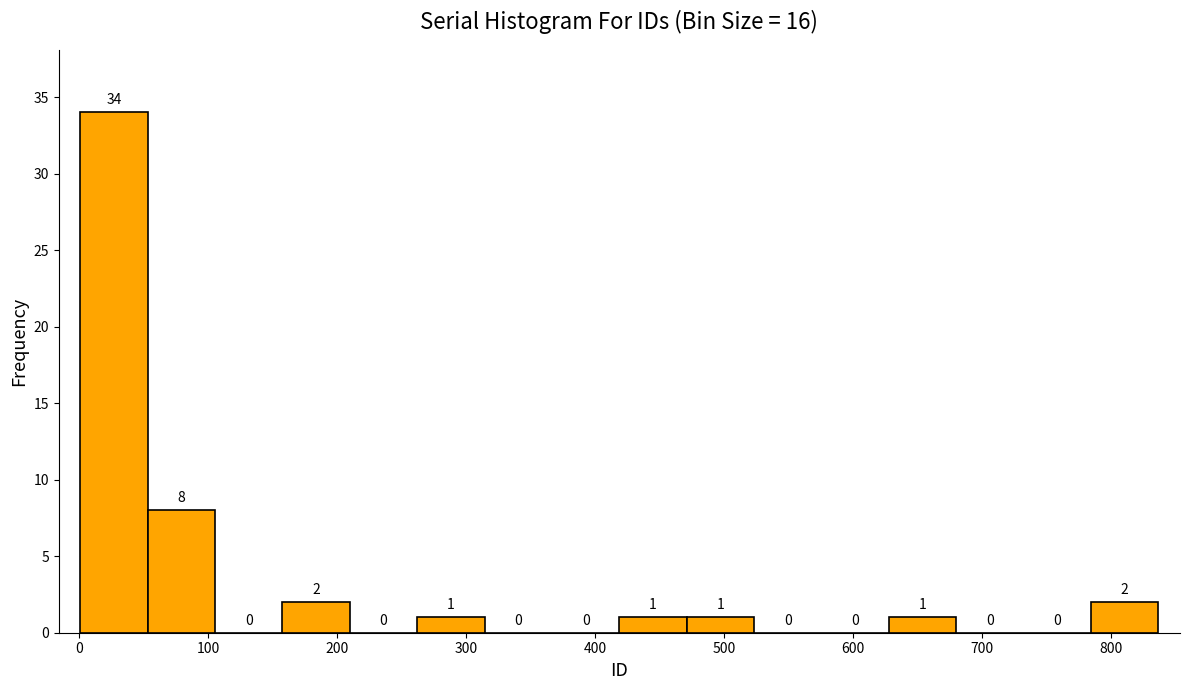

How tall is the bar that spans 160 to 210 on the x-axis? The bar edges are not printed on the chart, so give them approximately, as read against the axis.

2